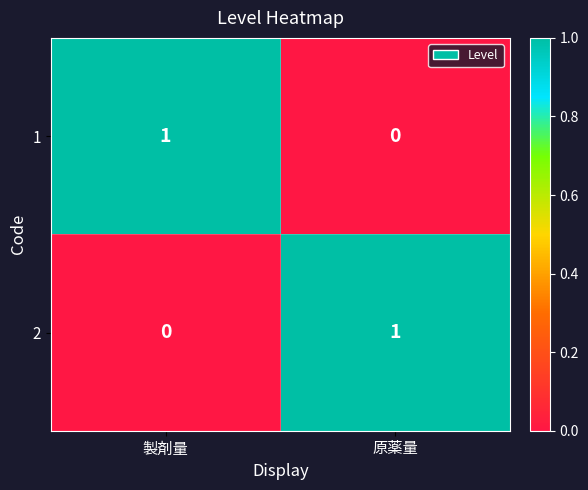

Is the value of 2 at 原薬量 greater than the value of 1 at 原薬量?

Yes